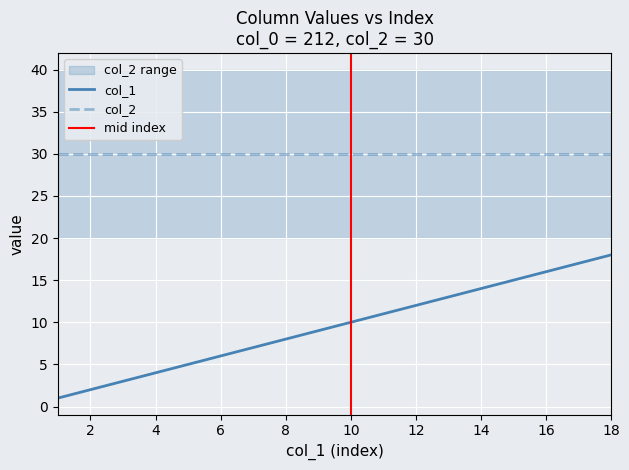

Is it true that col_2 equals 41 at 2?

False